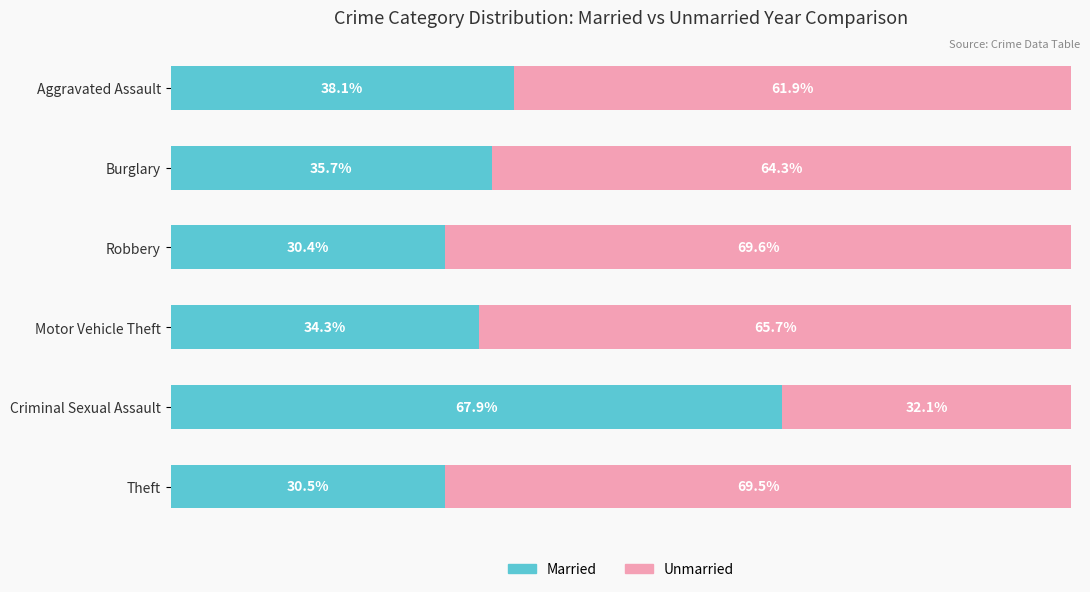

Which category has the highest value in the Married series?

Criminal Sexual Assault